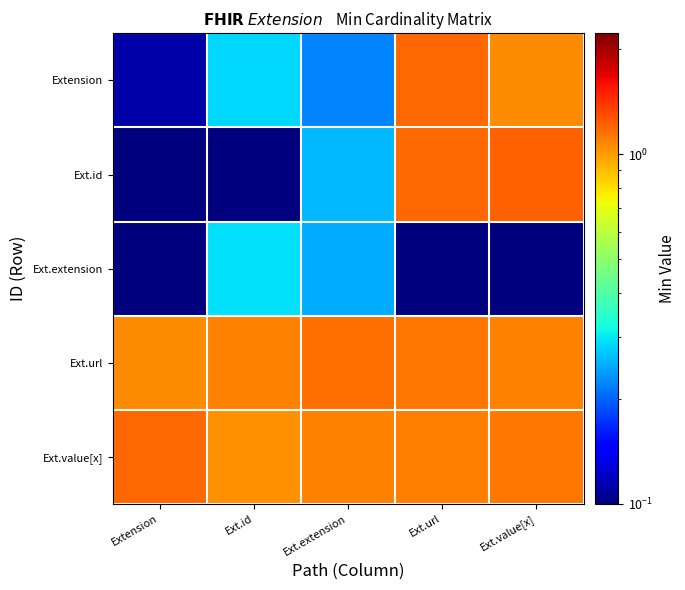

Count the number of categories in the chart.

5